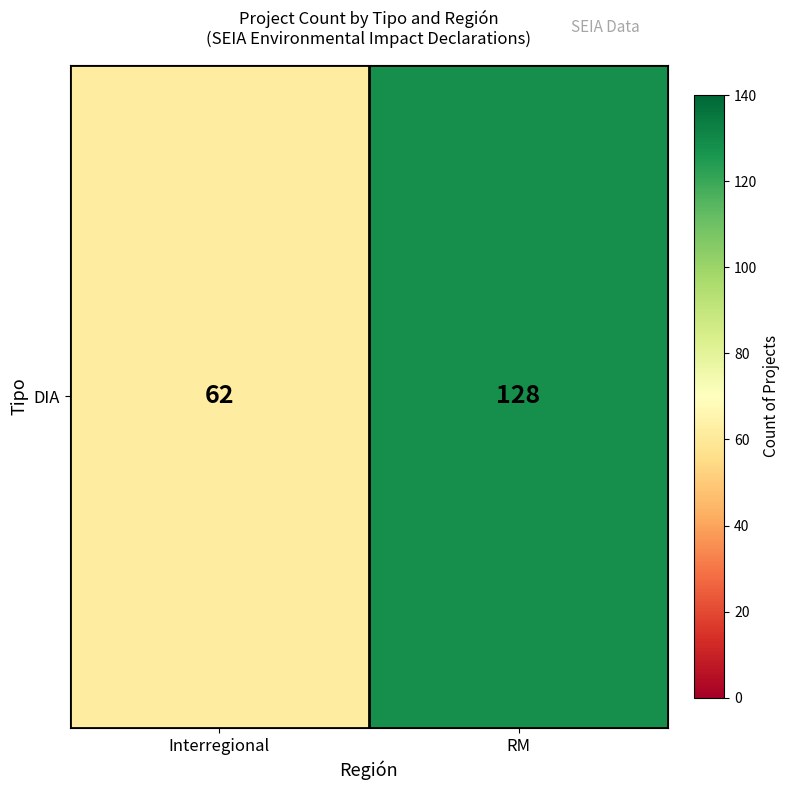

Reading right to left, extract all data points from this chart.

128	62